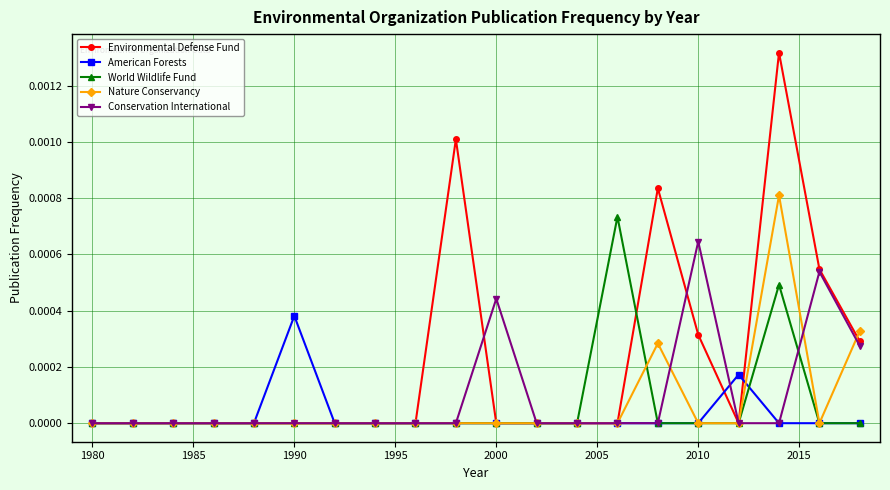

How many data points does each series have?

20